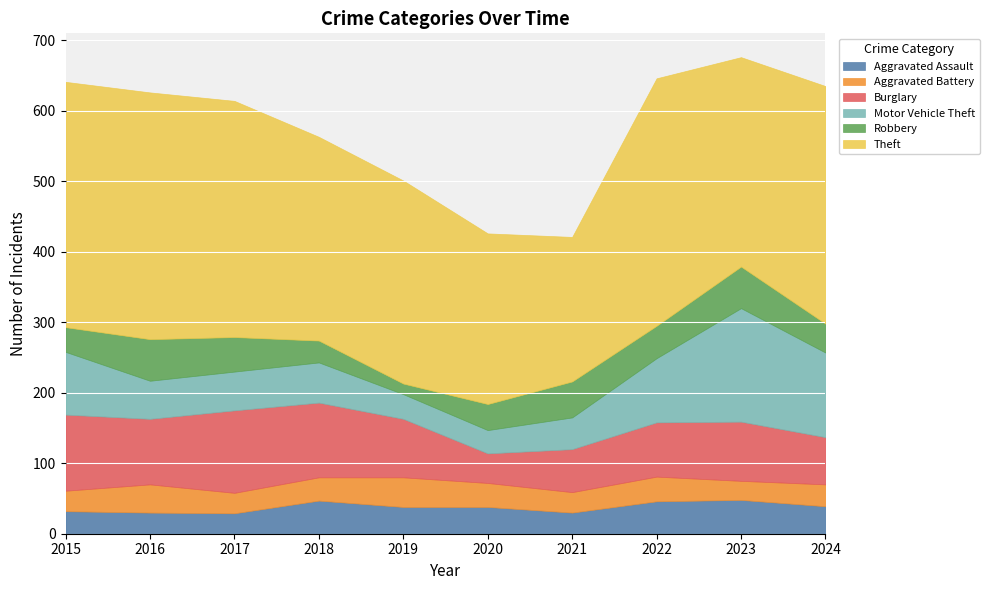

Reading left to right, what are all the values shown in this chart?

Aggravated Assault: 2015=32	2016=30	2017=29	2018=47	2019=38	2020=38	2021=30	2022=46	2023=48	2024=39
Aggravated Battery: 2015=29	2016=40	2017=29	2018=33	2019=42	2020=34	2021=29	2022=35	2023=27	2024=31
Burglary: 2015=108	2016=93	2017=117	2018=106	2019=83	2020=42	2021=61	2022=77	2023=84	2024=67
Motor Vehicle Theft: 2015=89	2016=54	2017=55	2018=57	2019=35	2020=33	2021=45	2022=91	2023=161	2024=120
Robbery: 2015=35	2016=59	2017=49	2018=31	2019=15	2020=37	2021=51	2022=46	2023=59	2024=41
Theft: 2015=348	2016=350	2017=335	2018=289	2019=288	2020=242	2021=205	2022=351	2023=297	2024=337